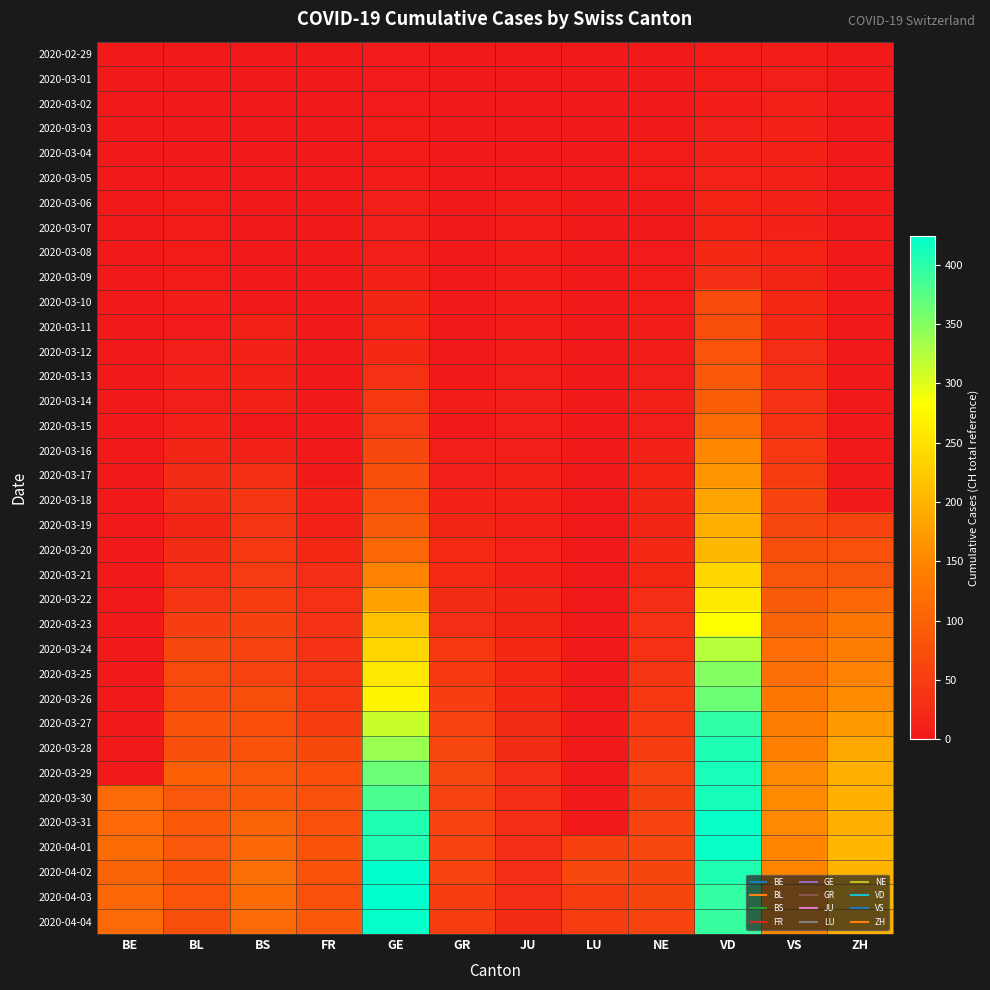

At how many categories does at least one series exceed 52?

11